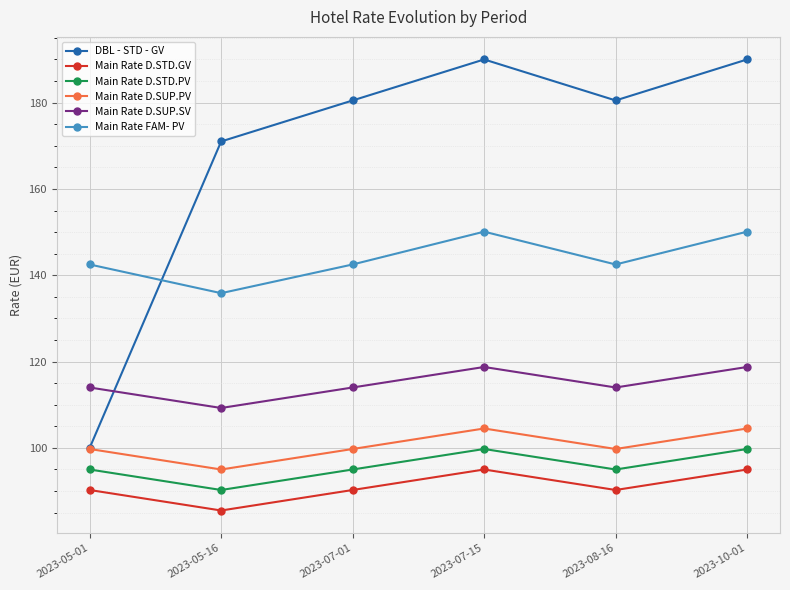

What is the value of the Main Rate D.SUP.SV point at the 4th from the left?

118.8